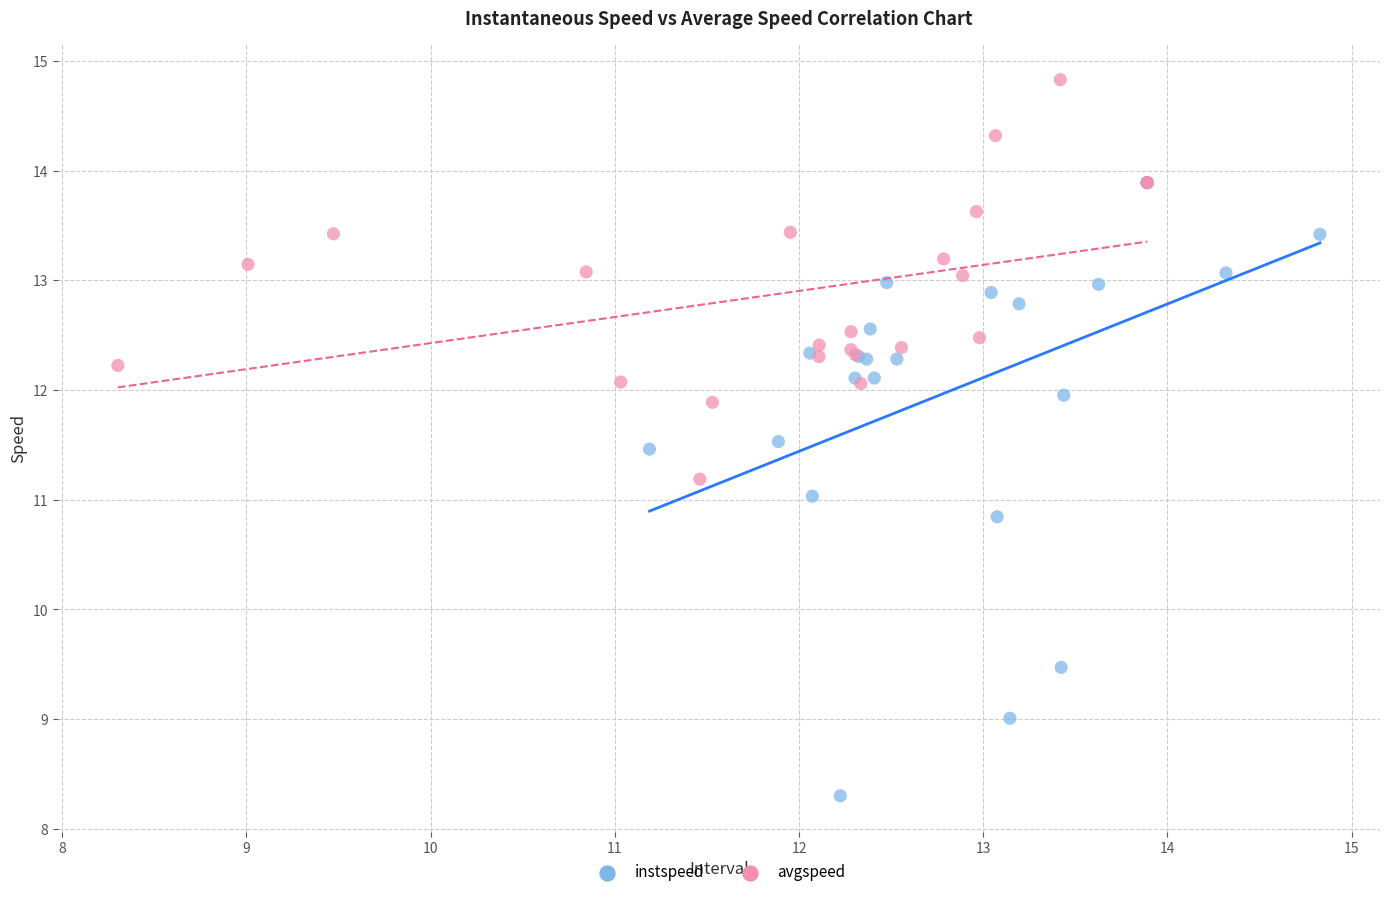

Which series has the largest Y range (max minus min)?

instspeed